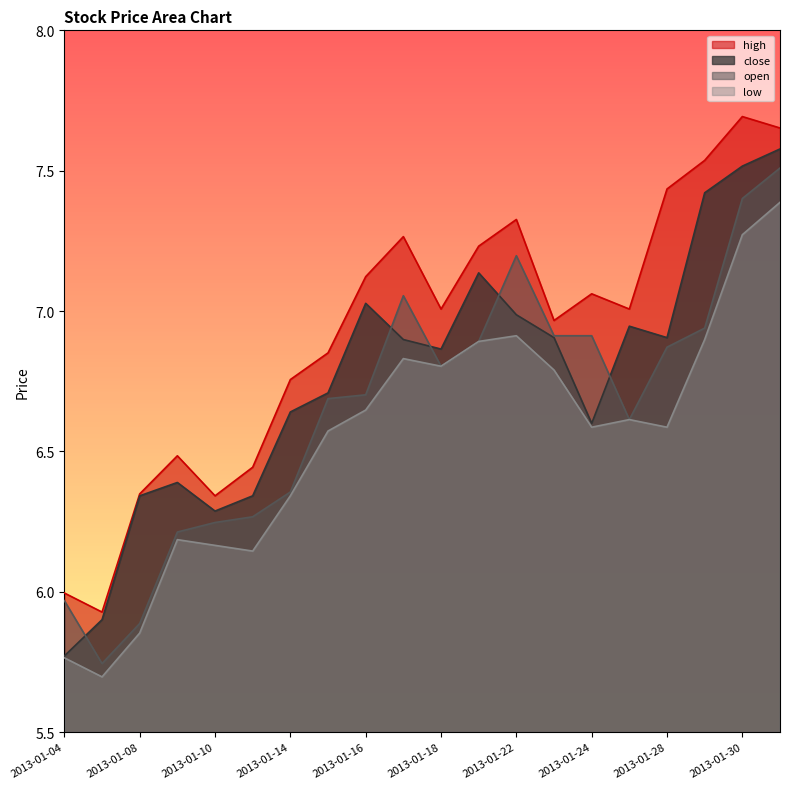

Rank the series by their maximum value, from lowest to highest.

low, open, close, high